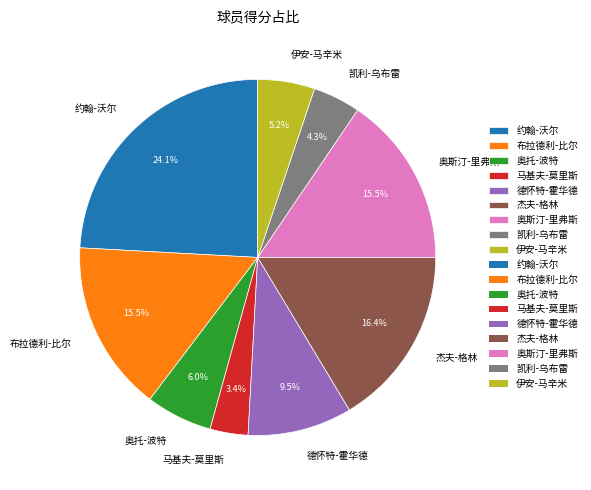

Is it true that 约翰-沃尔 is 39% of the pie?

False